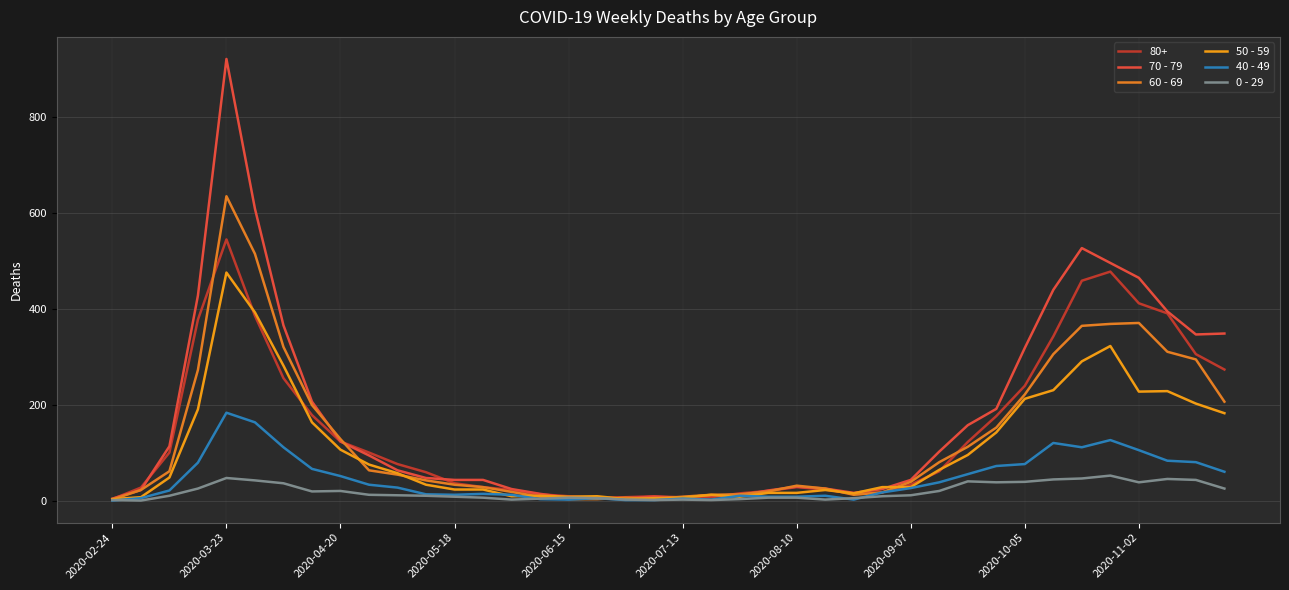

True or false: 0 - 29 and 70 - 79 intersect in this chart.

False